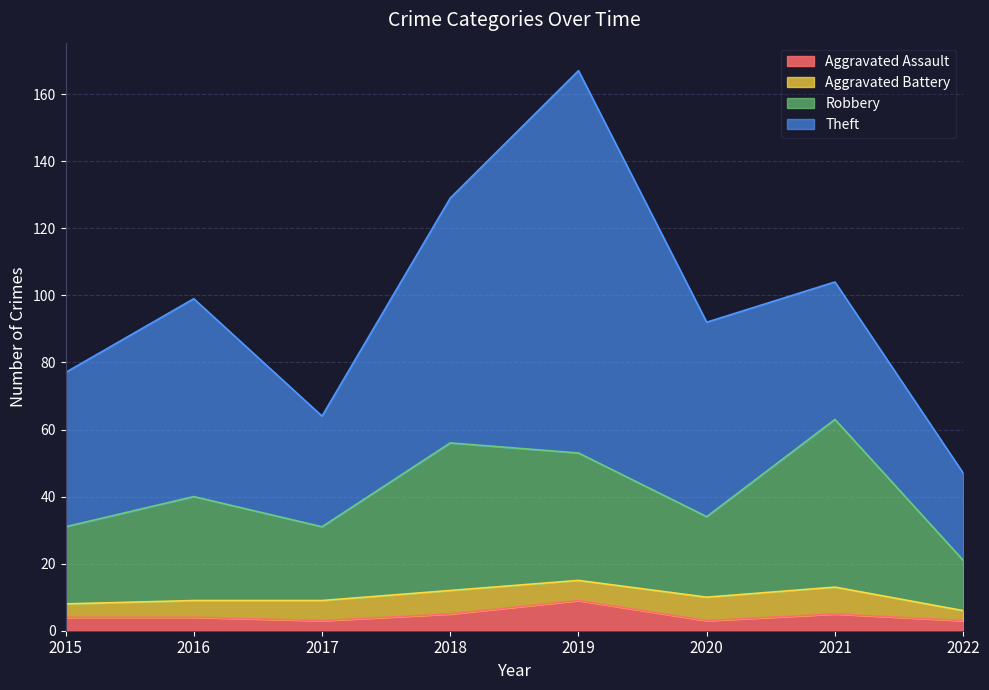

At which category does Aggravated Assault reach its first local valley?

2017